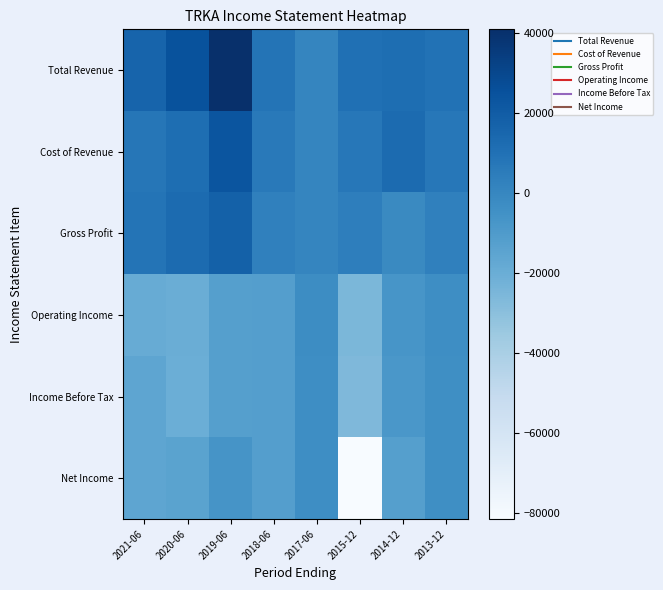

Which series has the widest spread of values?

Net Income